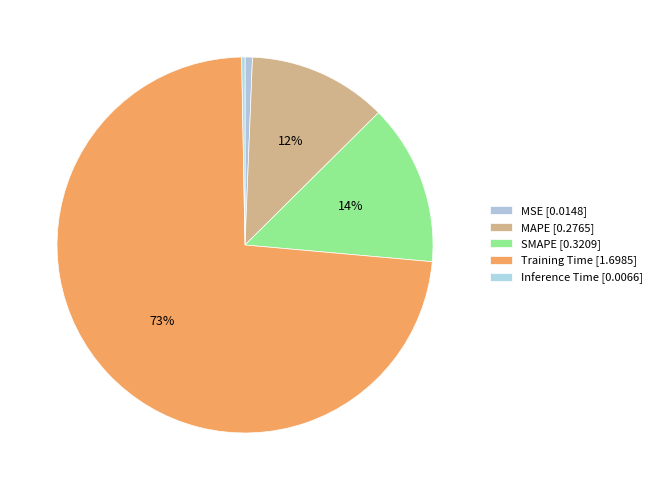

Rank the categories by value from lowest to highest.

Inference Time, MSE, MAPE, SMAPE, Training Time